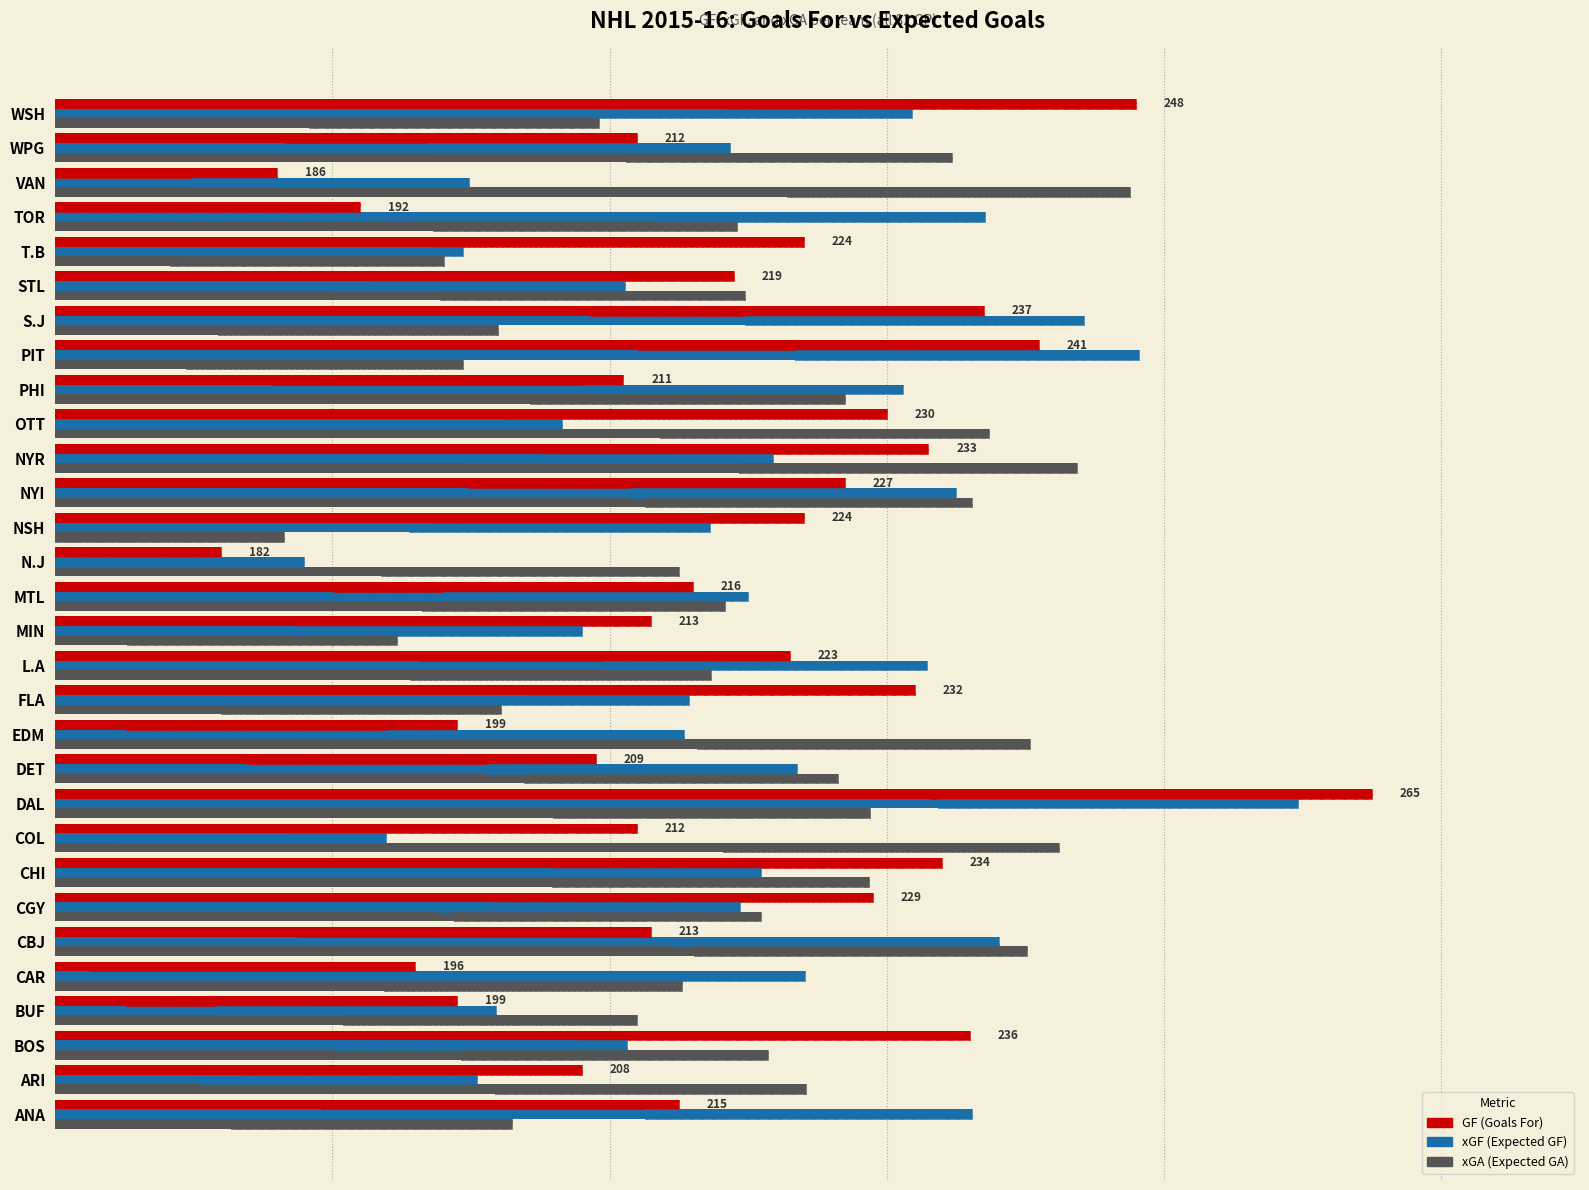

What are all the series names shown in the legend?

GF, xGF, xGA